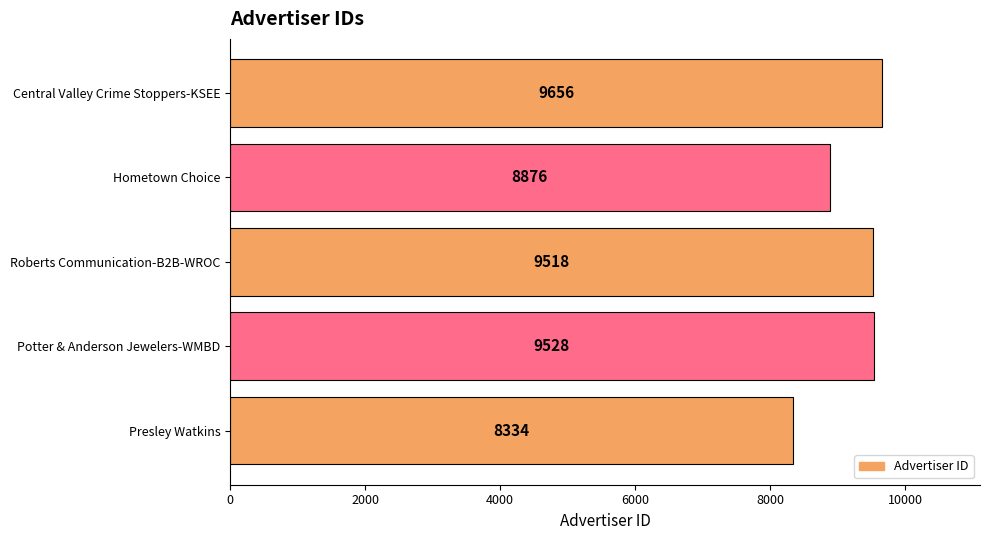

Reading top to bottom, extract all data points from this chart.

Central Valley Crime Stoppers-KSEE=9656	Hometown Choice=8876	Roberts Communication-B2B-WROC=9518	Potter & Anderson Jewelers-WMBD=9528	Presley Watkins=8334